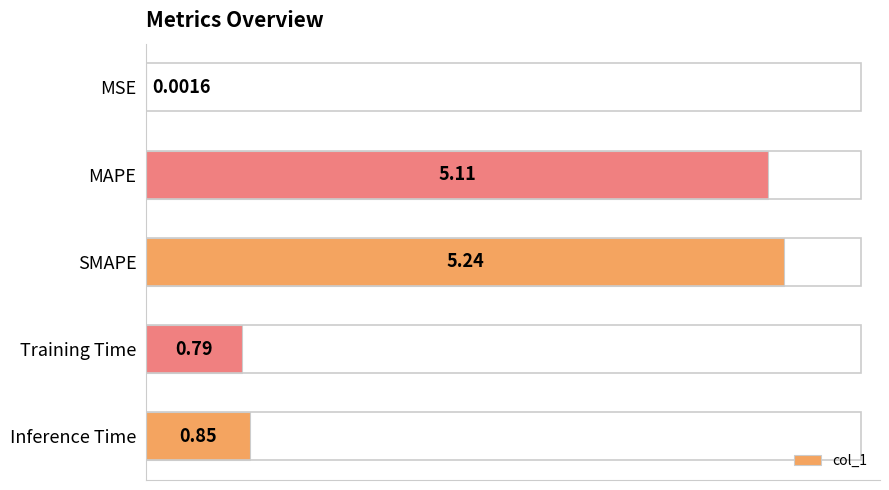

Which category has the highest value across all series?

SMAPE